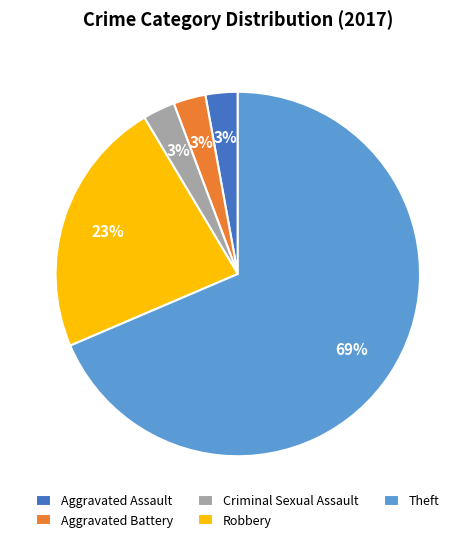

Is the sum of Aggravated Assault and Robbery greater than half?

No